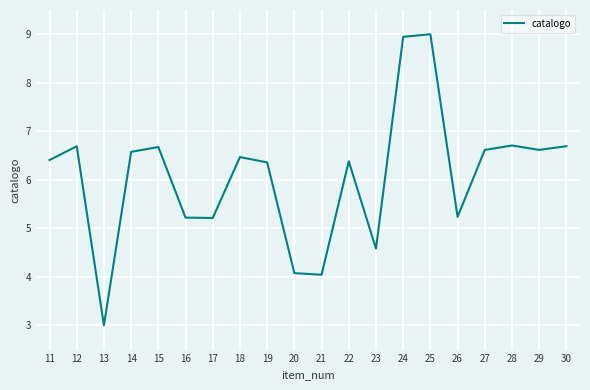

What is the smallest value displayed?

3.0